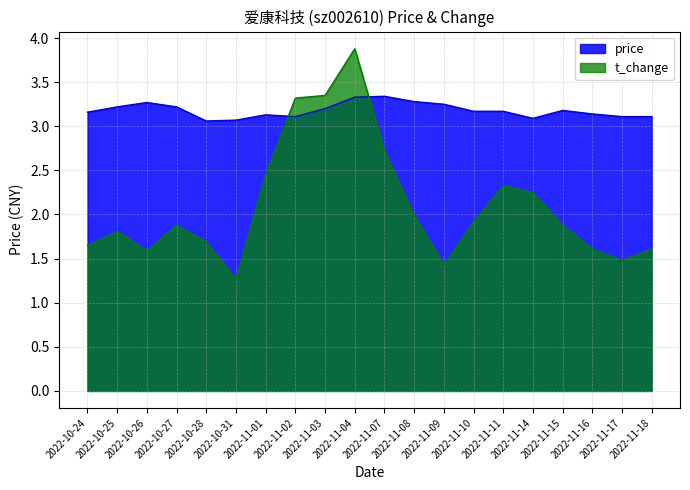

What is the difference between the maximum and minimum values in the t_change series?

2.6